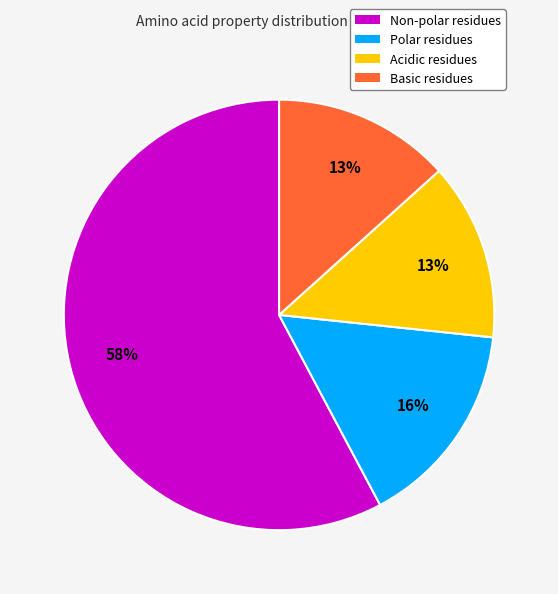

Which category has the biggest portion of the pie?

Non-polar residues